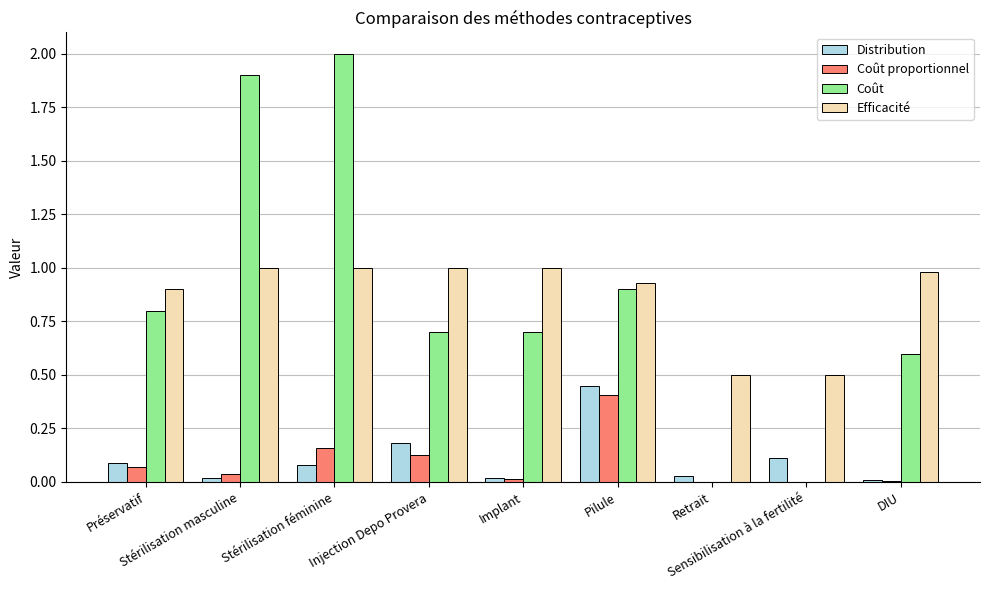

The Distribution series shows 0.0 at Préservatif. True or false?

False